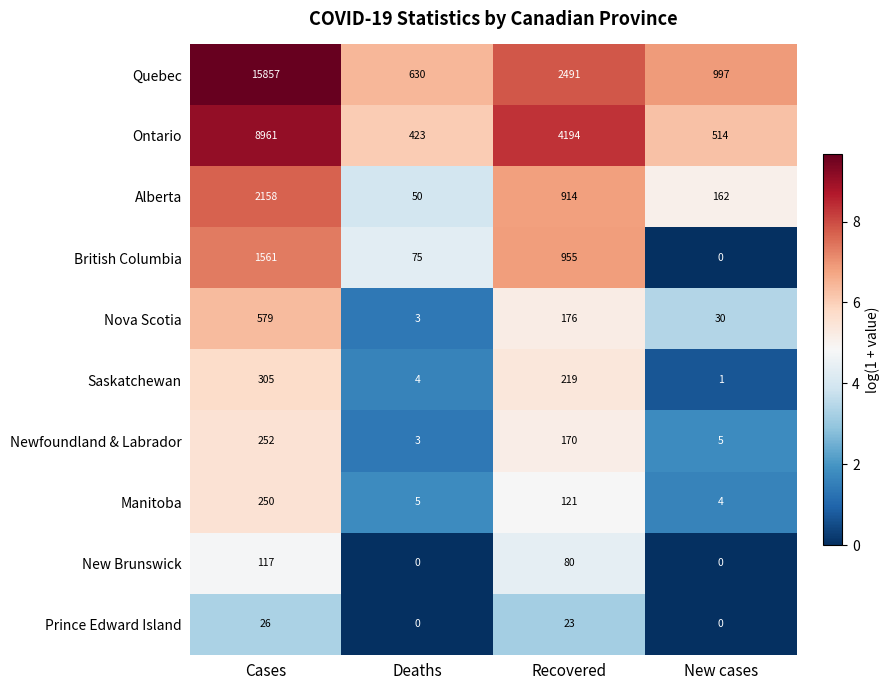

Rank the series by their maximum value, from highest to lowest.

Quebec, Ontario, Alberta, British Columbia, Nova Scotia, Saskatchewan, Newfoundland & Labrador, Manitoba, New Brunswick, Prince Edward Island